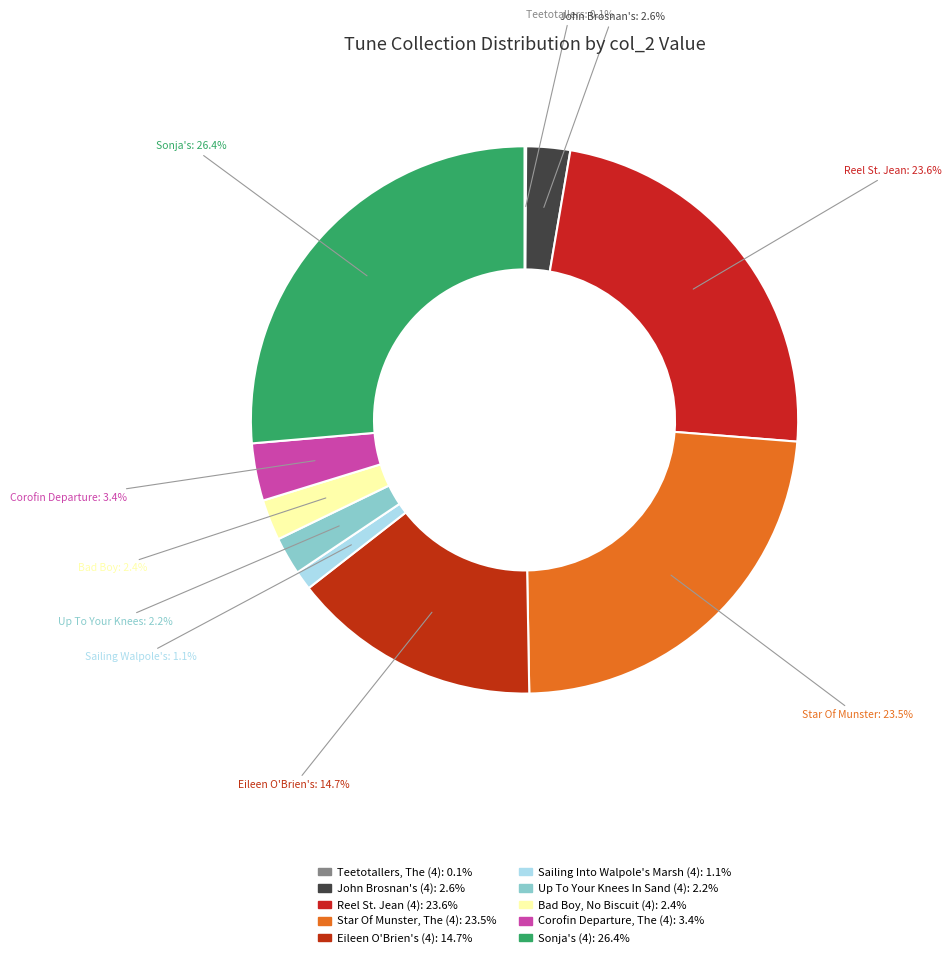

Combined, what portion of the pie is Up To Your Knees In Sand (4) and Teetotallers, The (4)?

2.3%